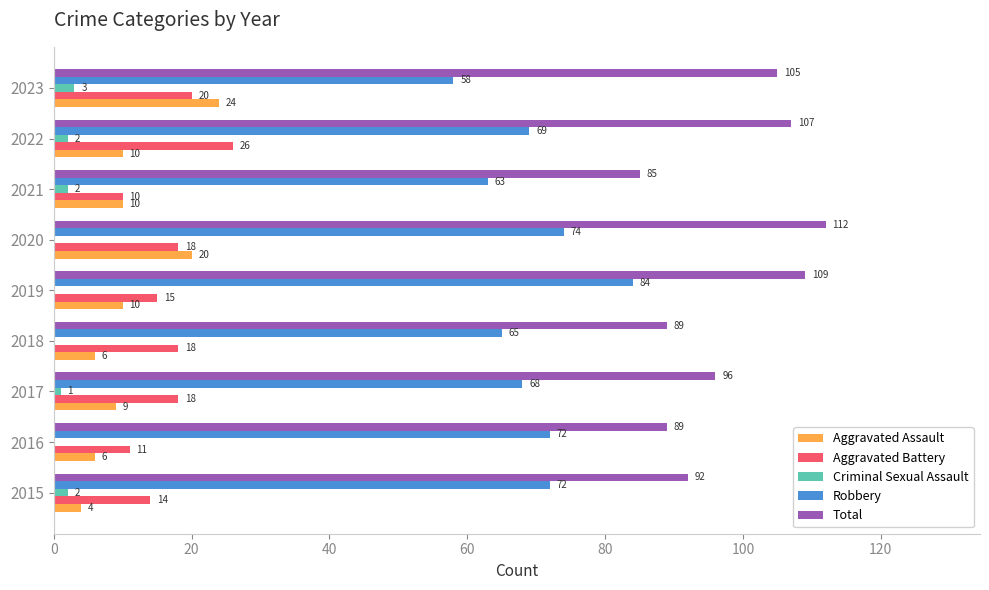

How many data points does each series have?

9